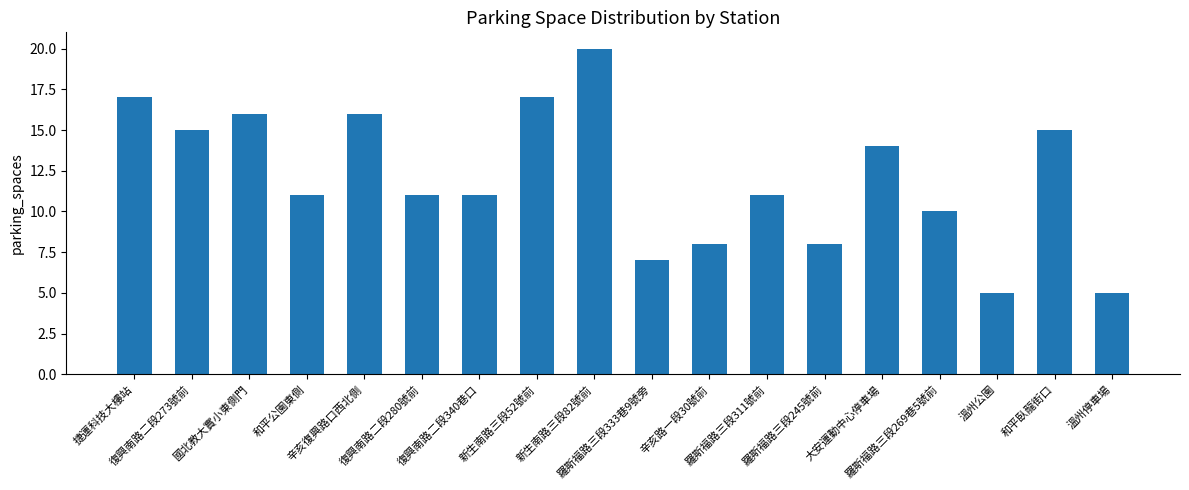

How many bars are there in total?

18